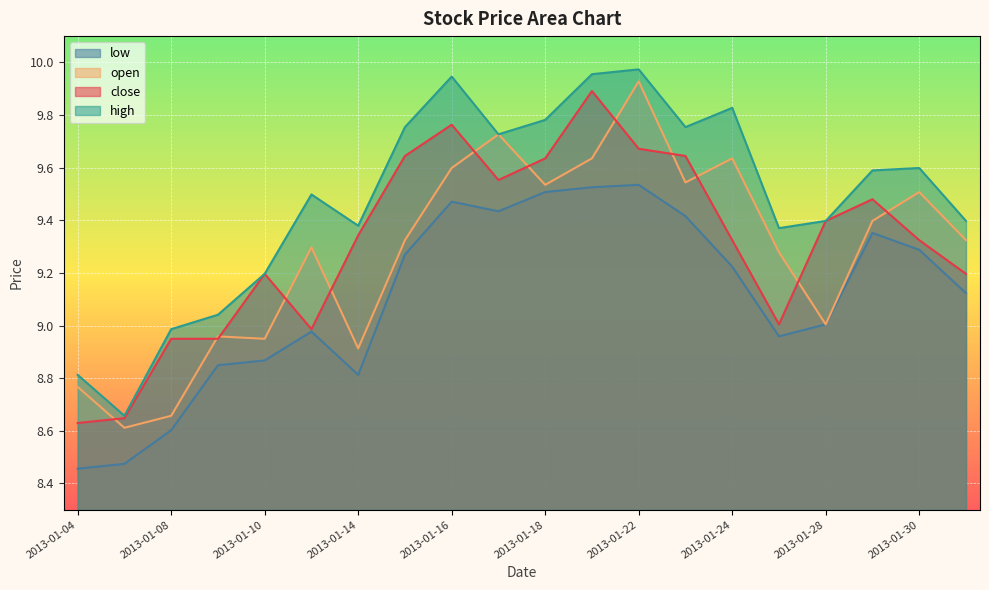

What is the smallest value displayed?

8.5